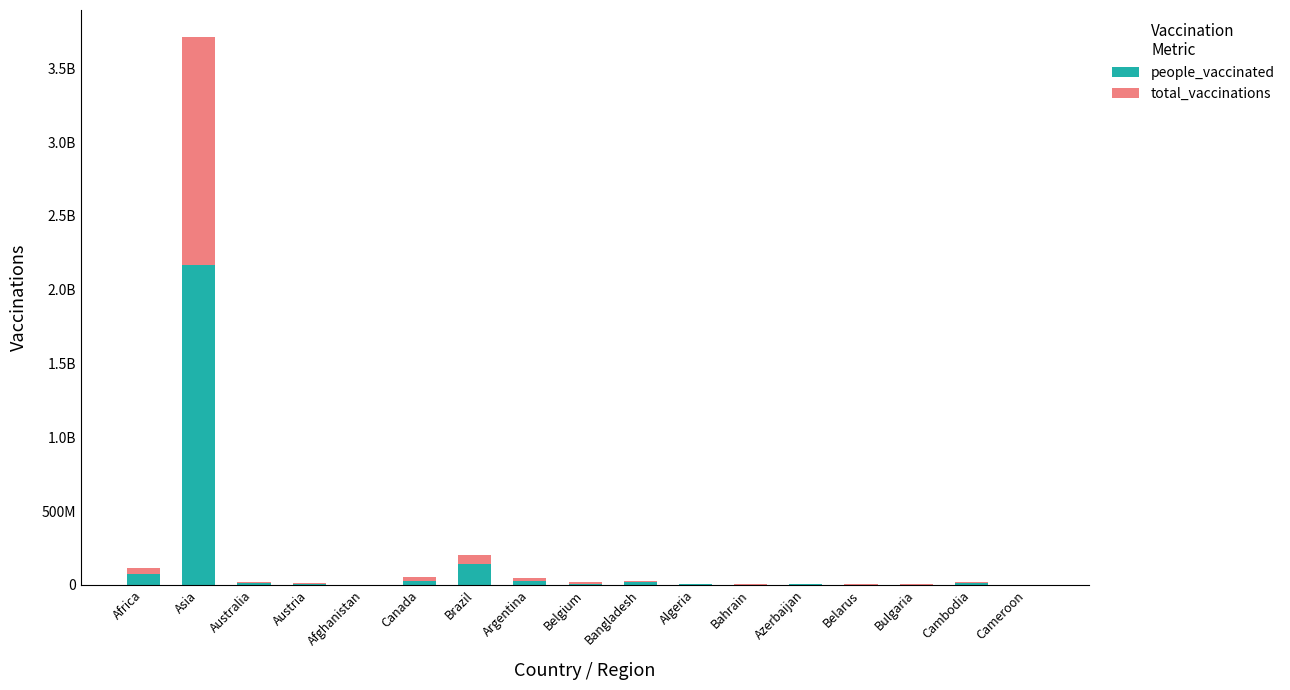

What is the label of the 10th bar from the right?

Argentina